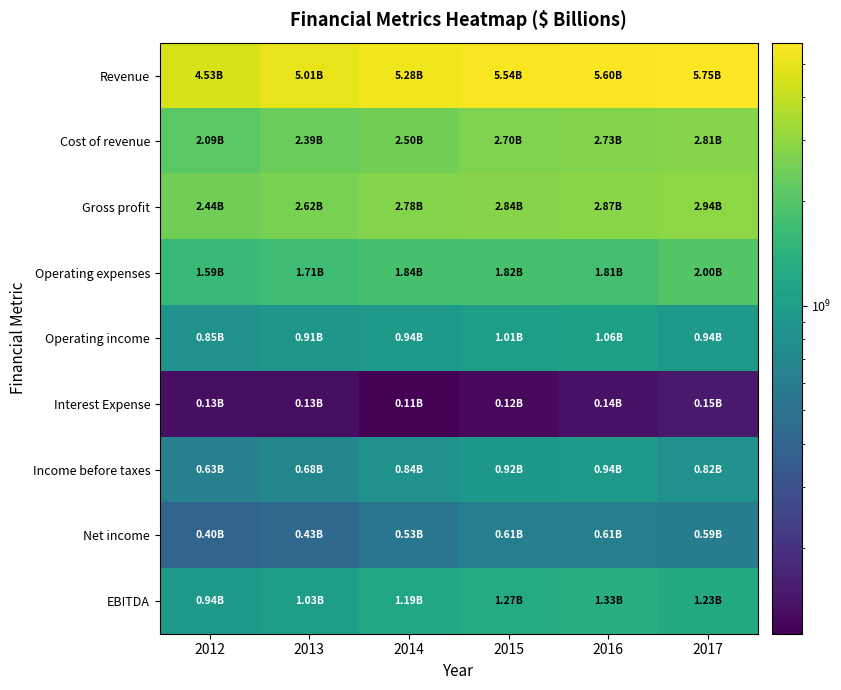

At 2016, list the series in order from smallest to largest.

Interest Expense, Net income, Income before taxes, Operating income, EBITDA, Operating expenses, Cost of revenue, Gross profit, Revenue